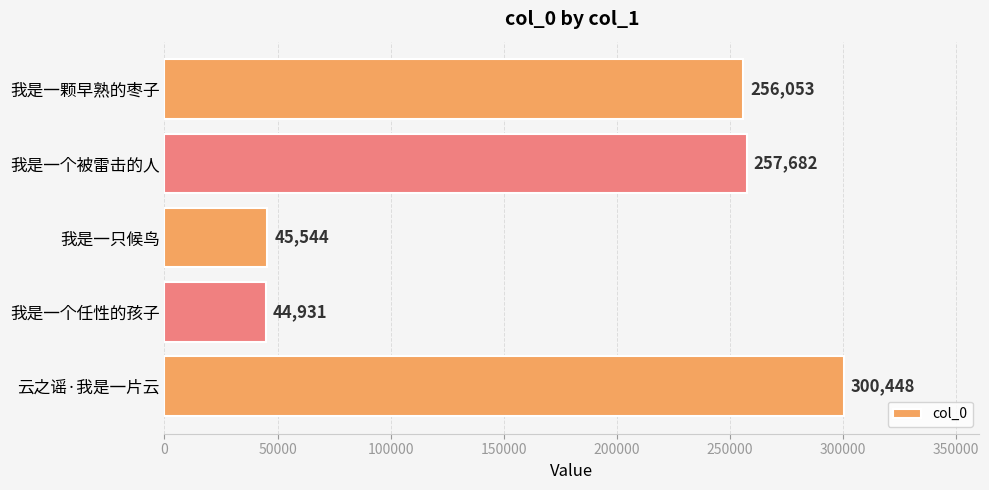

What is the average value?

180932